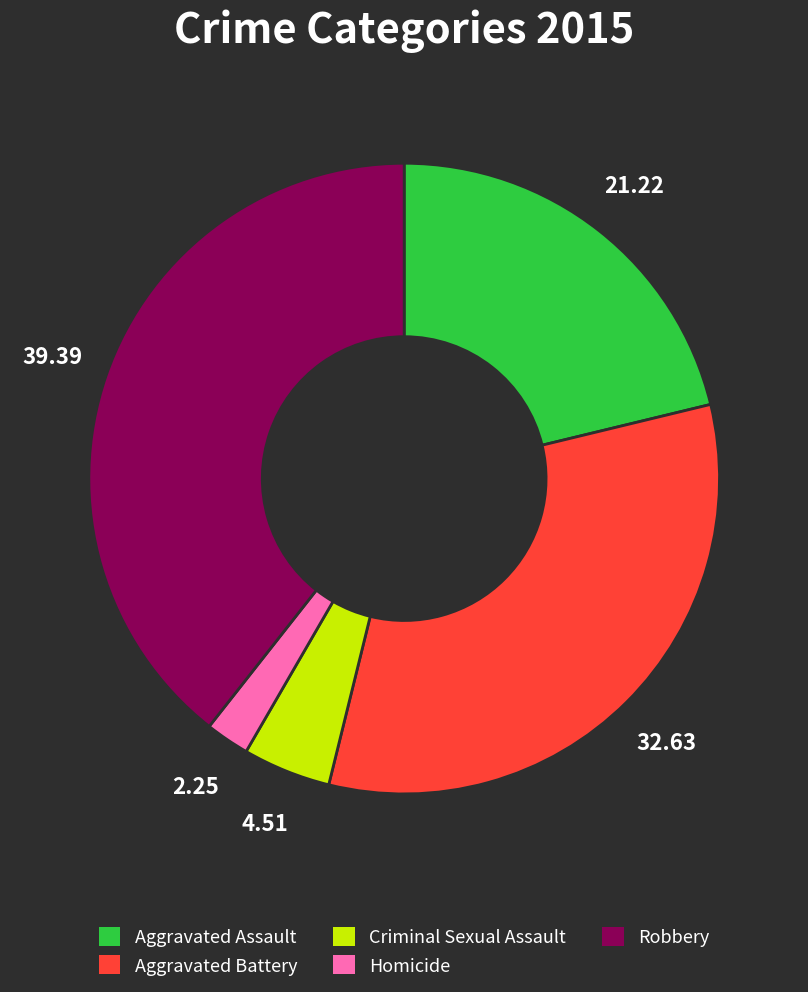

Which has a higher value, Criminal Sexual Assault or Robbery?

Robbery